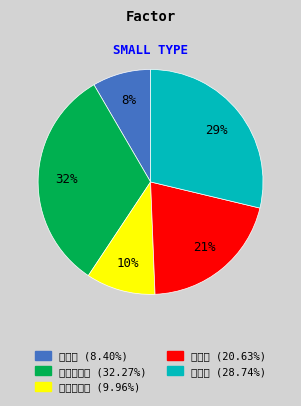

True or false: 주식혼합형 accounts for 44% of the total.

False